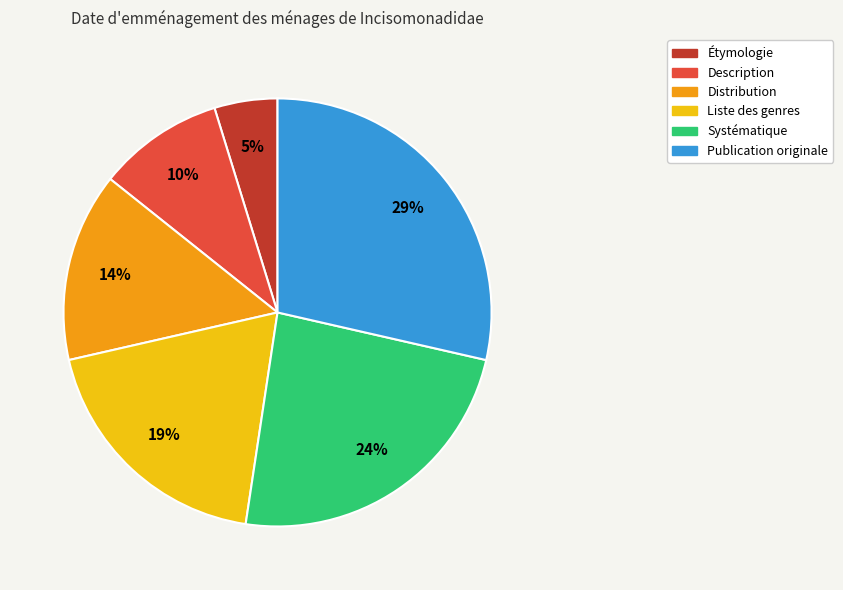

To the nearest percent, what is the combined percentage of Systématique and Publication originale?

52%